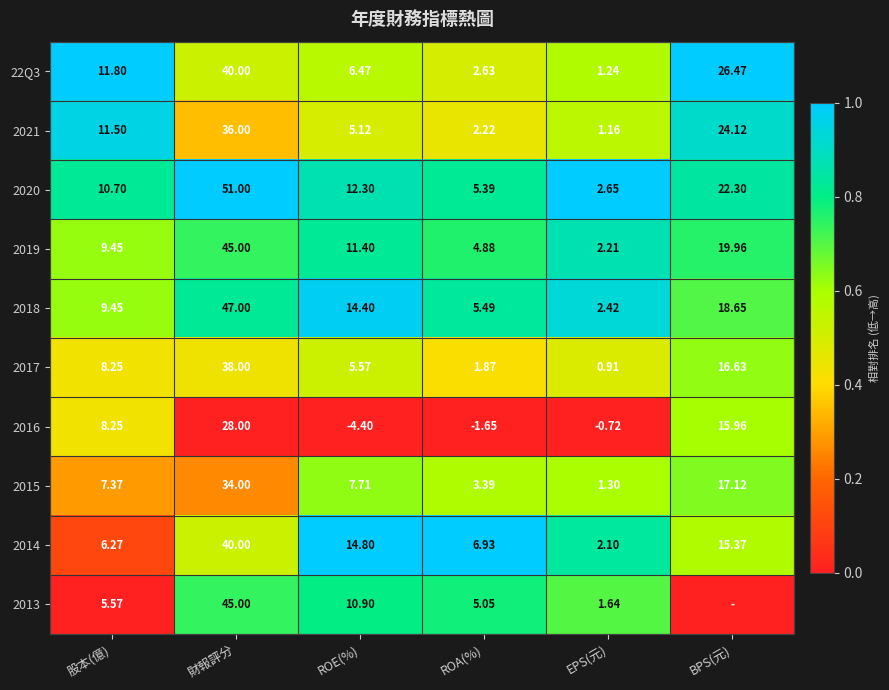

What is the spread (max minus min) of values at EPS(元)?

3.4